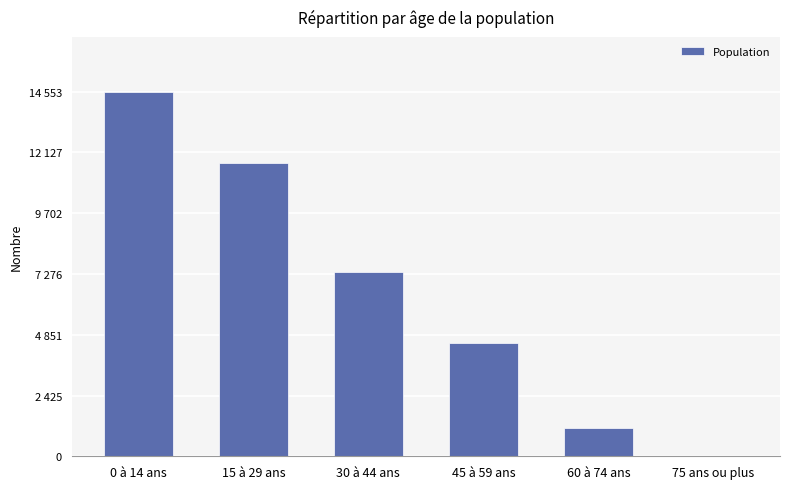

Are the bars horizontal?

No